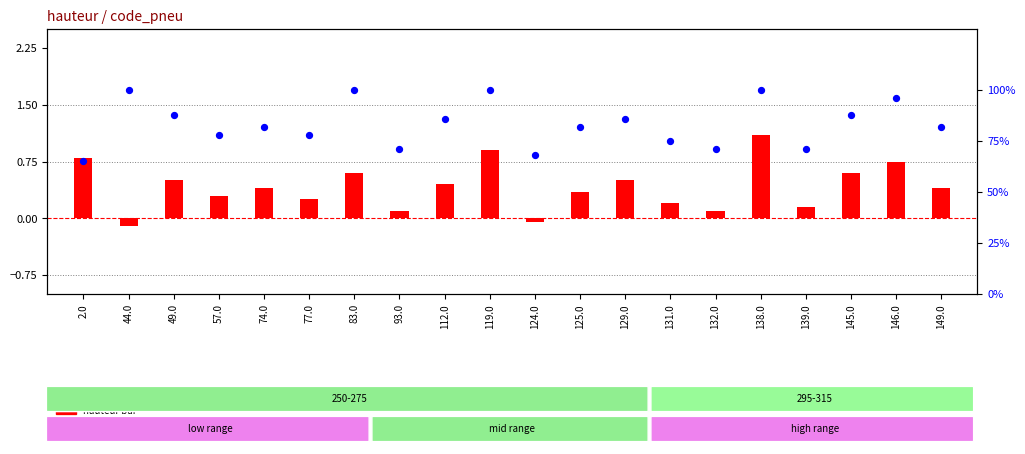

At which category is the sum across all series the highest?

138.0